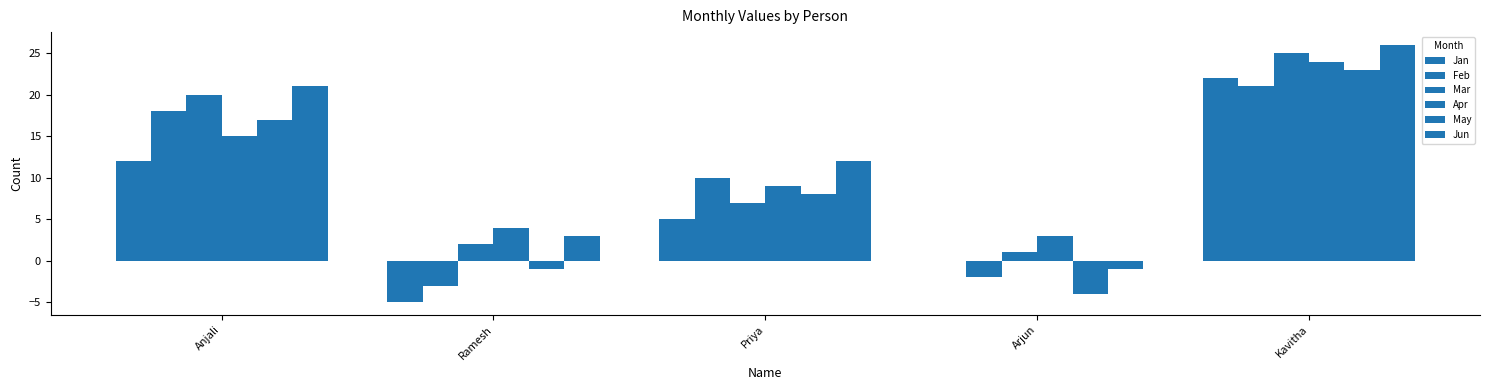

Where is Apr nearest to the value 13?

Anjali